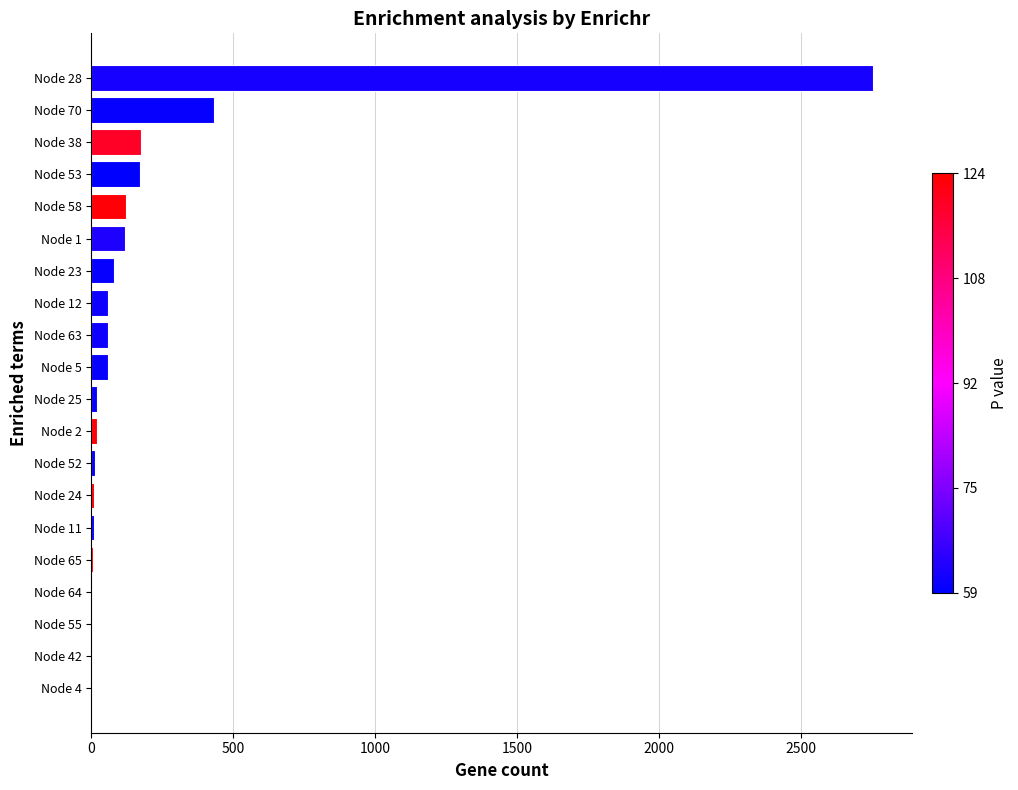

Which category has the highest value across all series?

Node 28